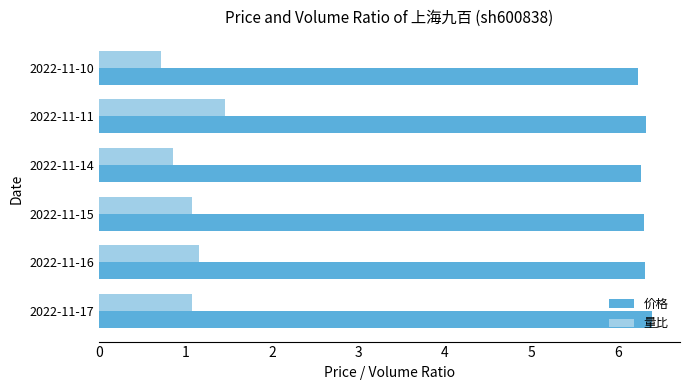

What is the difference between the maximum and minimum values in the 价格 series?

0.2